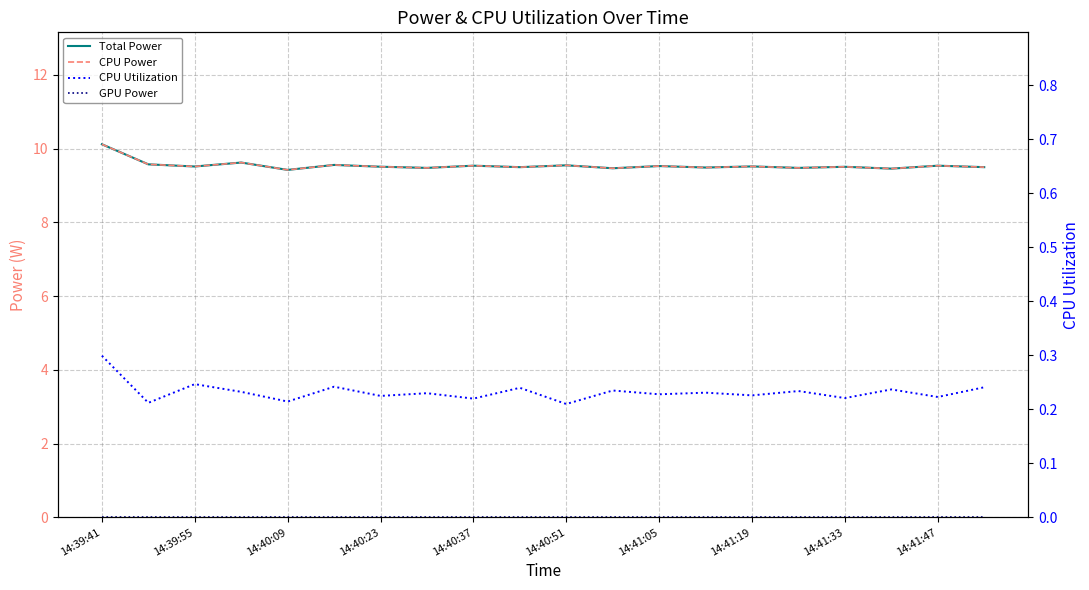

In CPU Utilization, how many points are higher than both neighbors (excluding endpoints)?

8